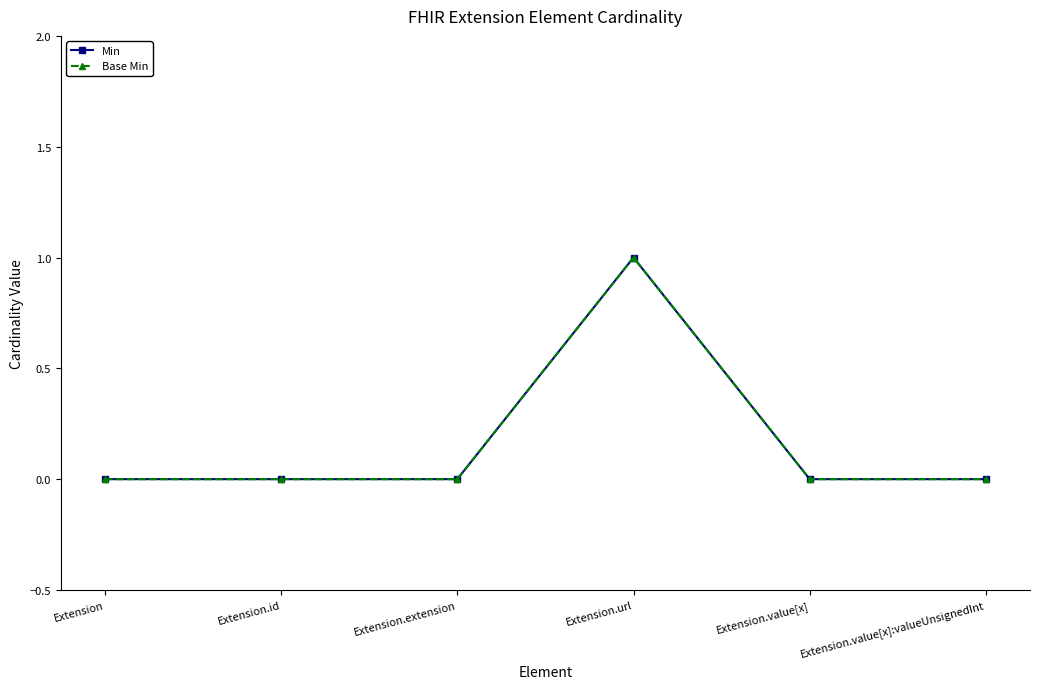

True or false: Base Min has a value of 0 at Extension.url.

False